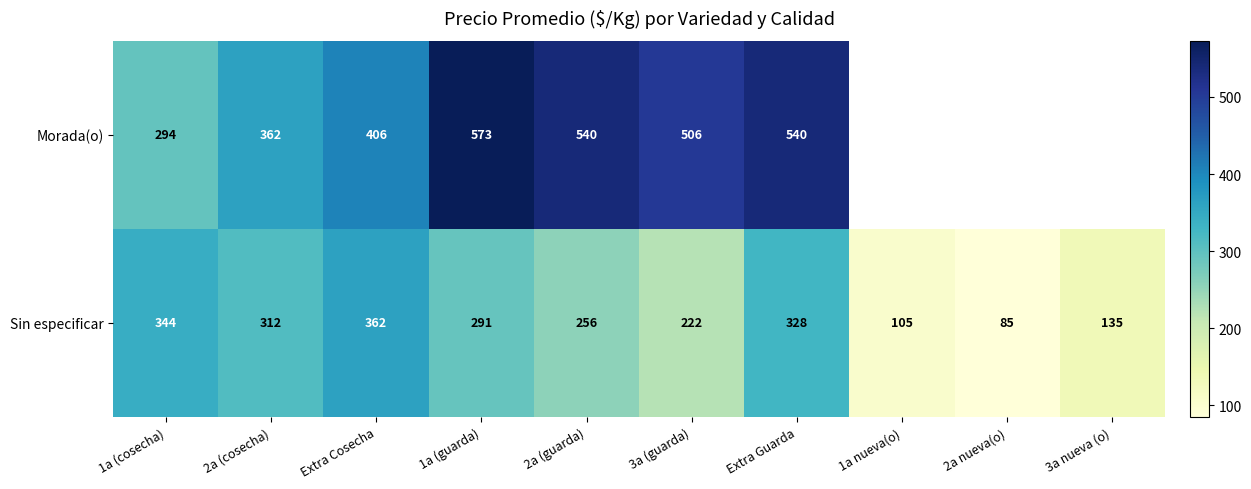

How many data points in Sin especificar are less than 291?

5